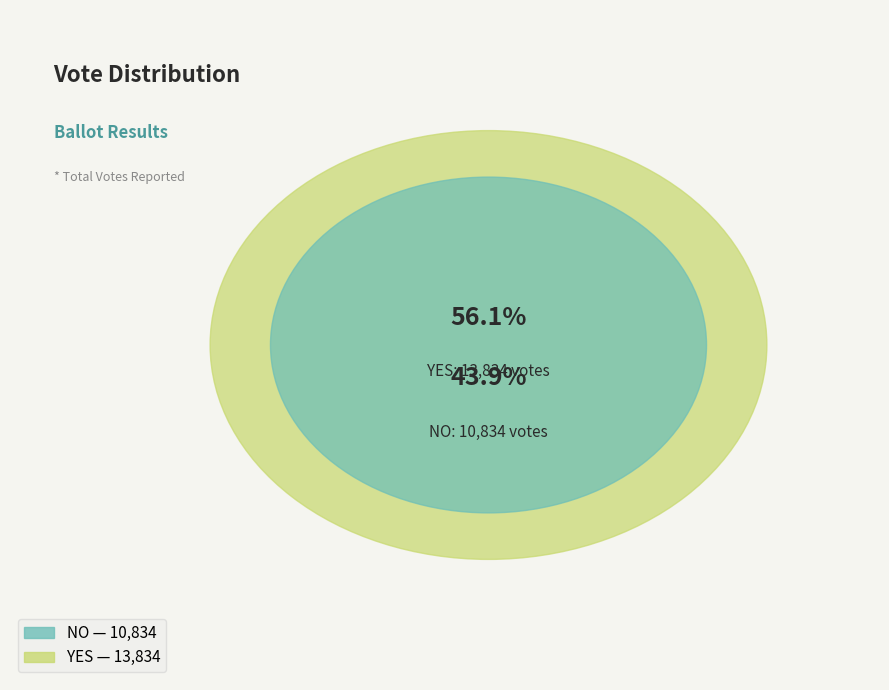

The yes slice represents 56% of the pie. True or false?

True